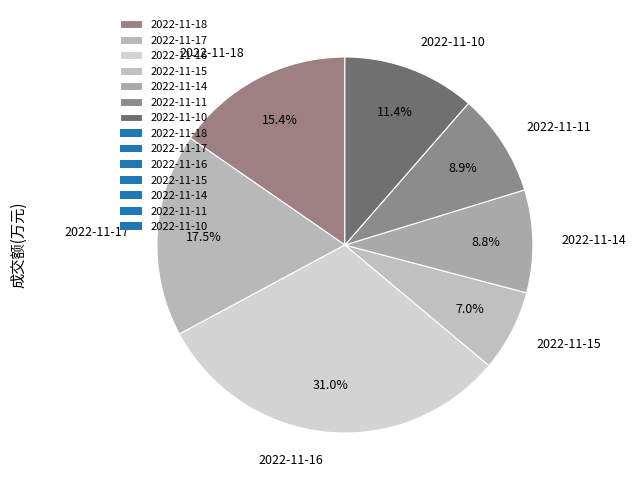

Between 2022-11-14 and 2022-11-17, which is larger?

2022-11-17